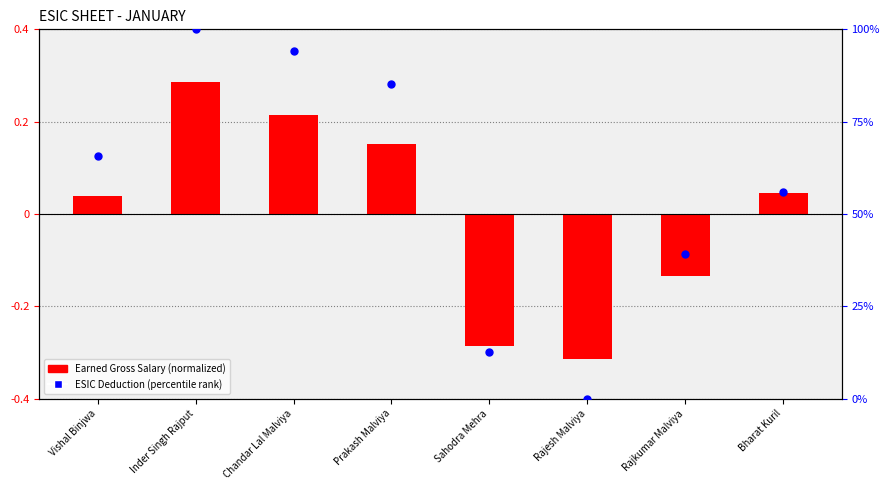

Is the value of ESIC Deduction (percentile) at Sahodra Mehra greater than the value of Earned Gross Salary at Vishal Binjwa?

Yes